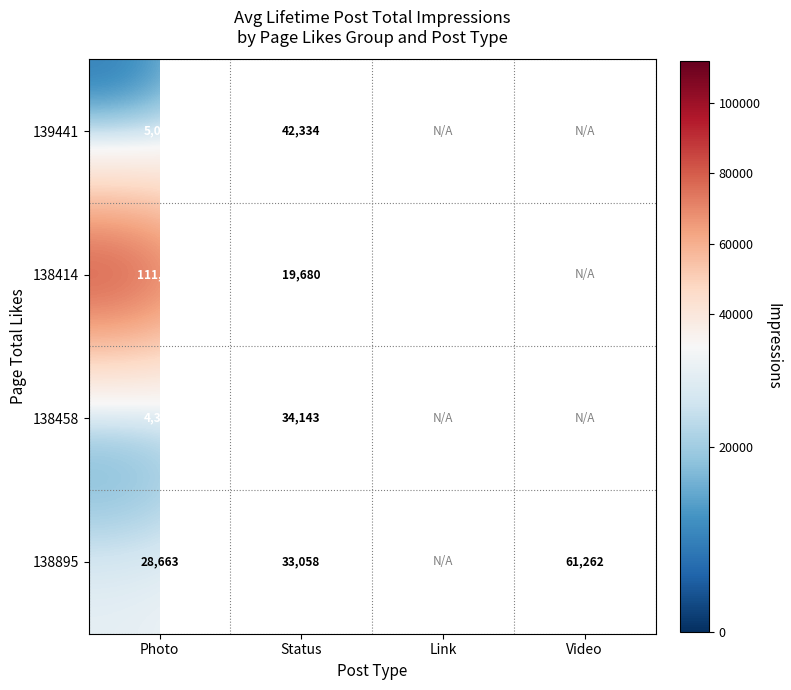

What is the total value across all series at Photo?

149845